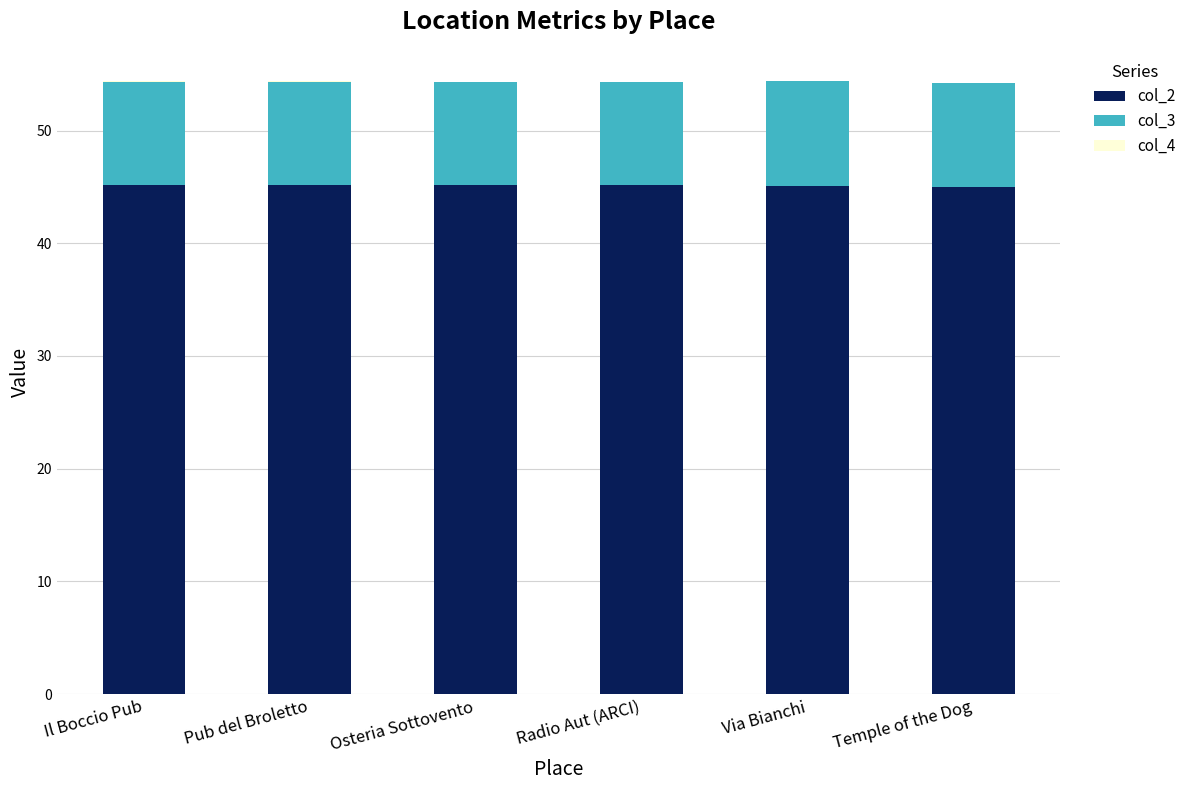

The col_2 series shows 74.6 at Temple of the Dog. True or false?

False